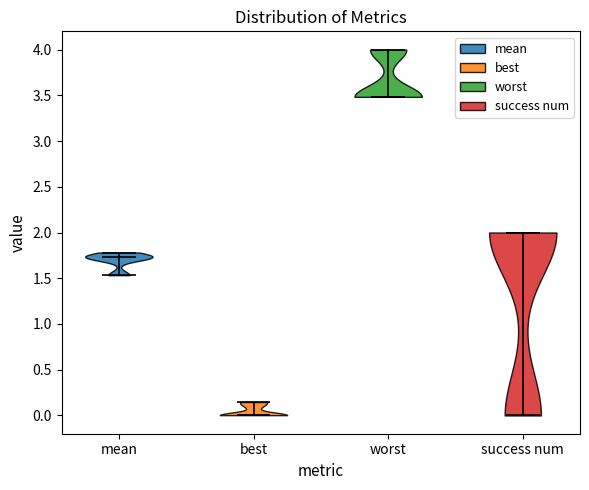

Reading left to right, read every violin against the y-axis: where its median line is, and the lowest and highest points it reaches. The values are not printed on the chart, so give them approximately, as read against the axis.

mean: median line 1.75, lowest point 1.55, highest point 1.80
best: median line 0.00, lowest point 0.00, highest point 0.15
worst: median line 3.50, lowest point 3.50, highest point 4.00
success num: median line 2.00, lowest point 0.00, highest point 2.00